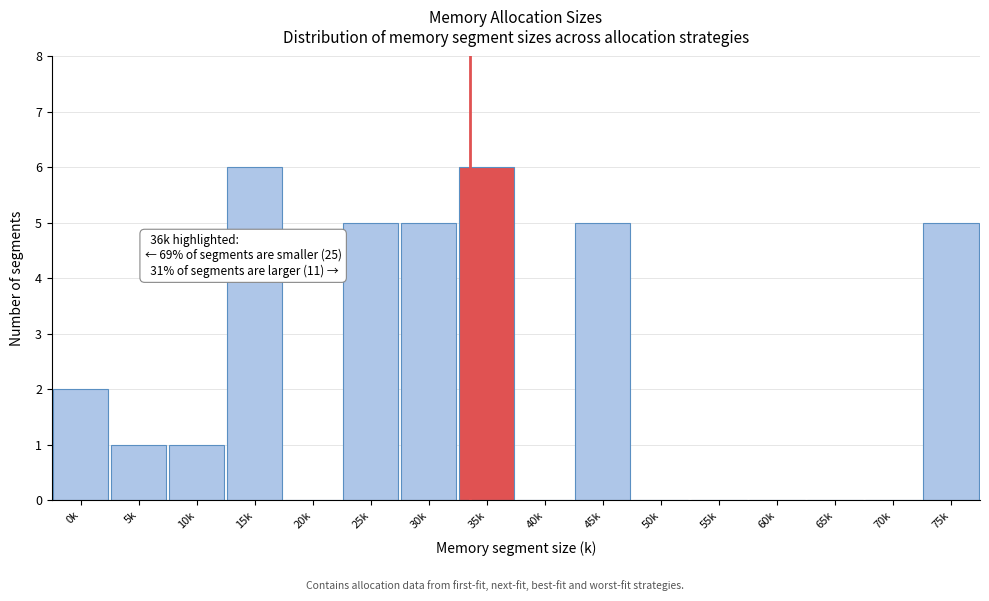

Reading left to right, what are all the values shown in this chart?

0k=2	5k=1	10k=1	15k=6	20k=0	25k=5	30k=5	35k=6	40k=0	45k=5	50k=0	55k=0	60k=0	65k=0	70k=0	75k=5